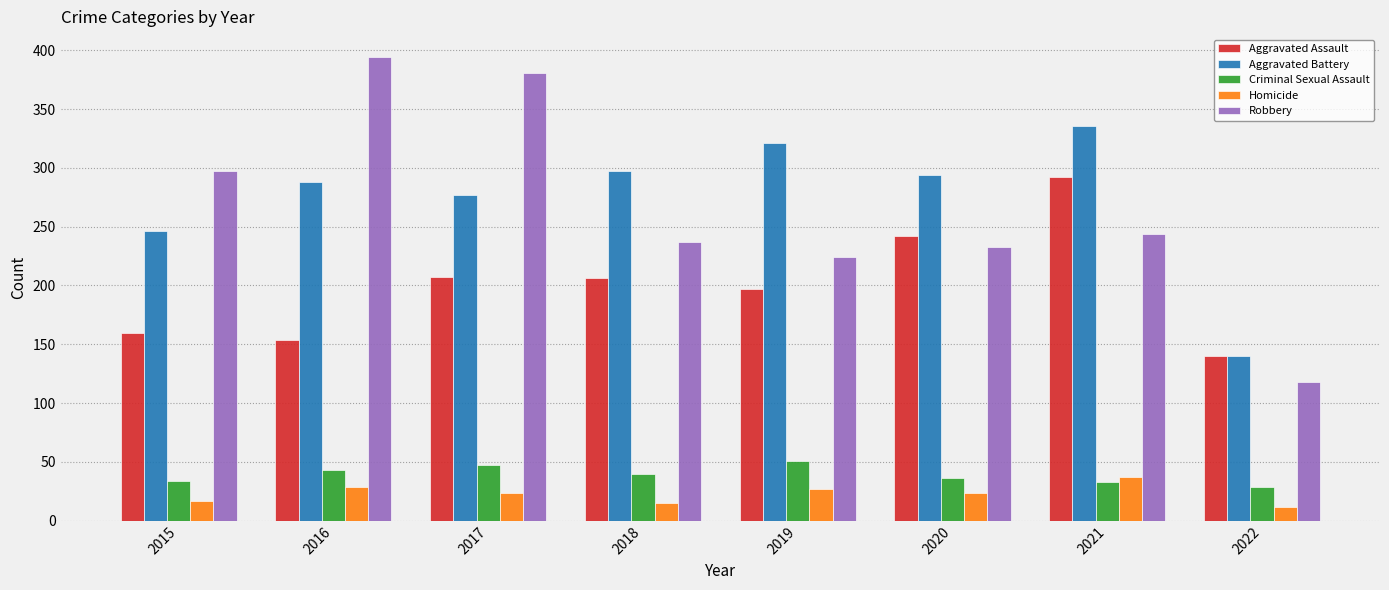

How many bars are there in total?

40